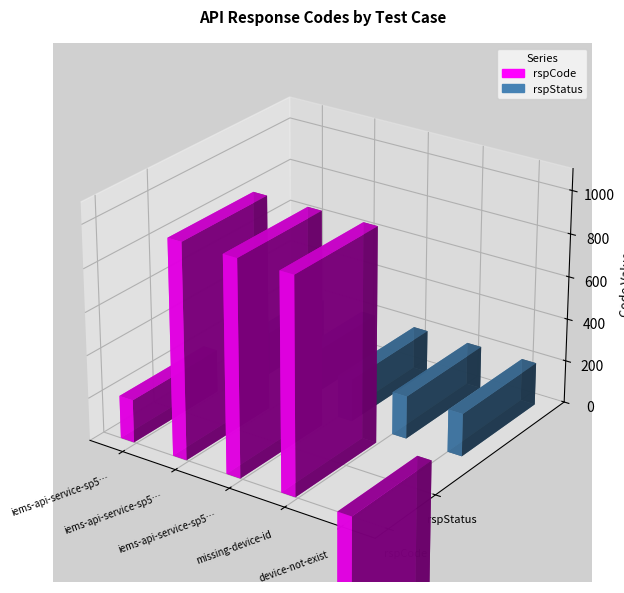

What is the label of the 3rd bar from the right?

iems-api-service-sp5-20